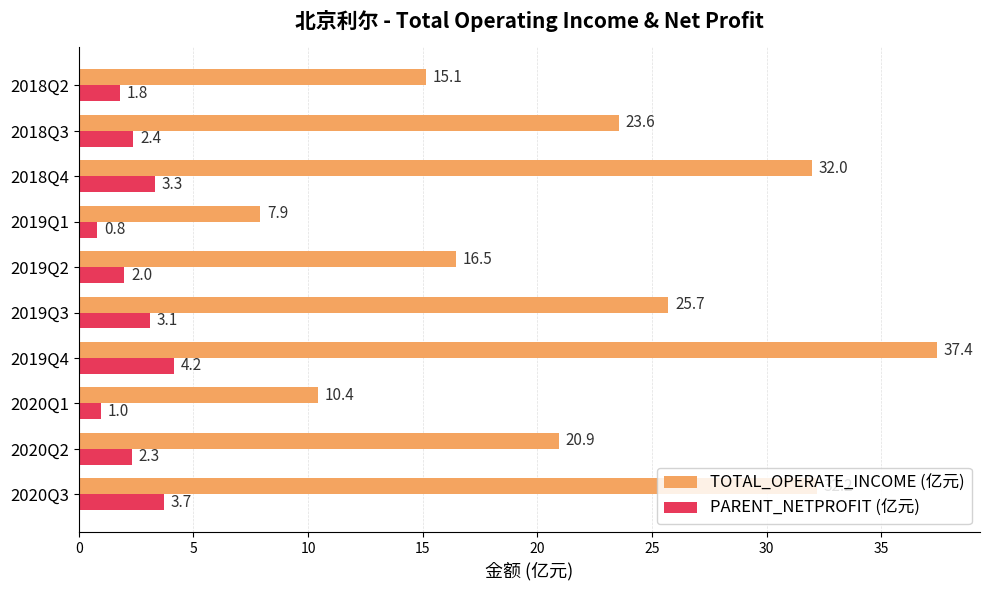

Rank the series by their maximum value, from lowest to highest.

PARENT_NETPROFIT (亿元), TOTAL_OPERATE_INCOME (亿元)